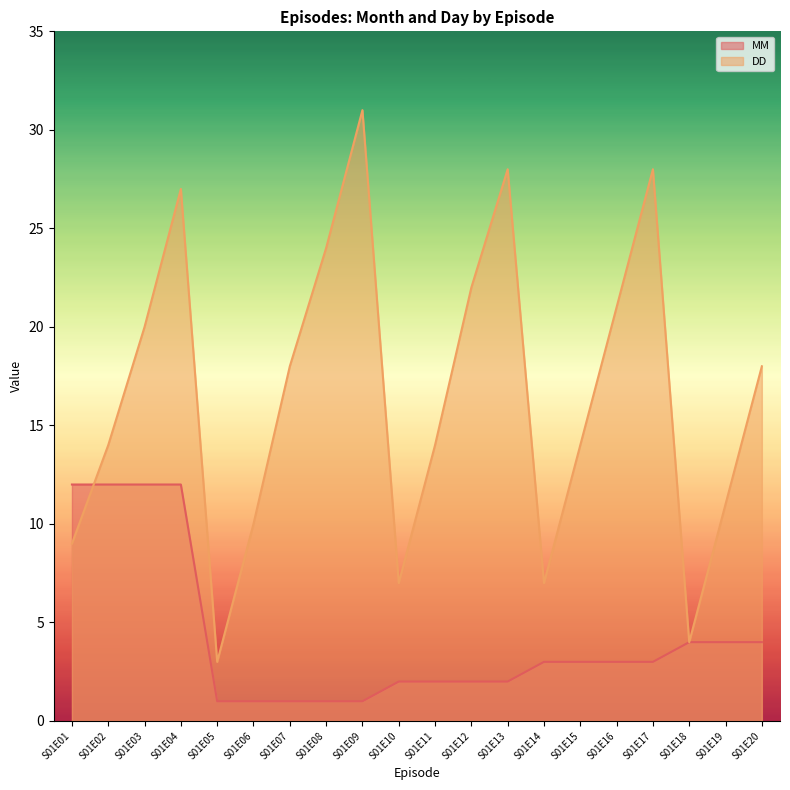

Rank the series by their average value, from highest to lowest.

DD, MM